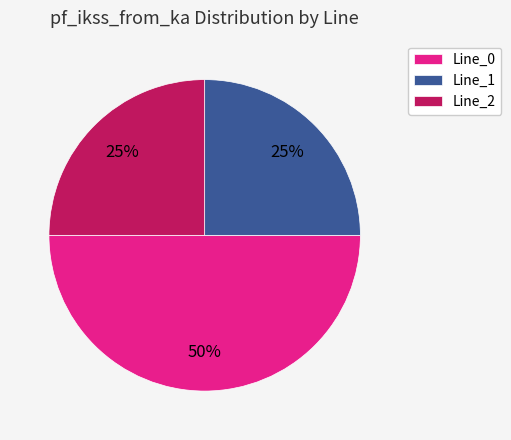

To the nearest percent, what percentage of the pie is Line_2?

25%